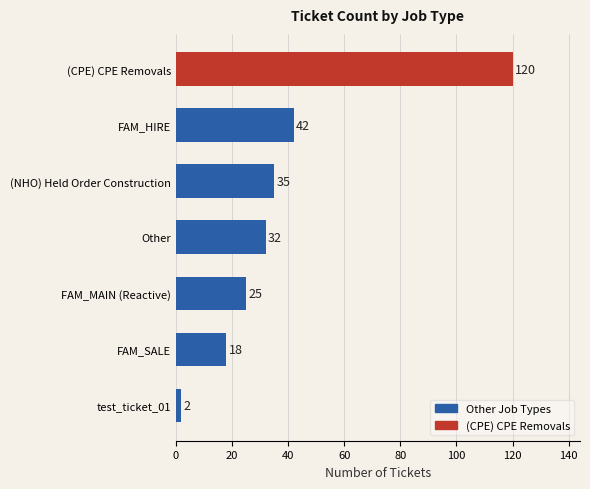

Read the value at (CPE) CPE Removals, to the nearest 50.

100